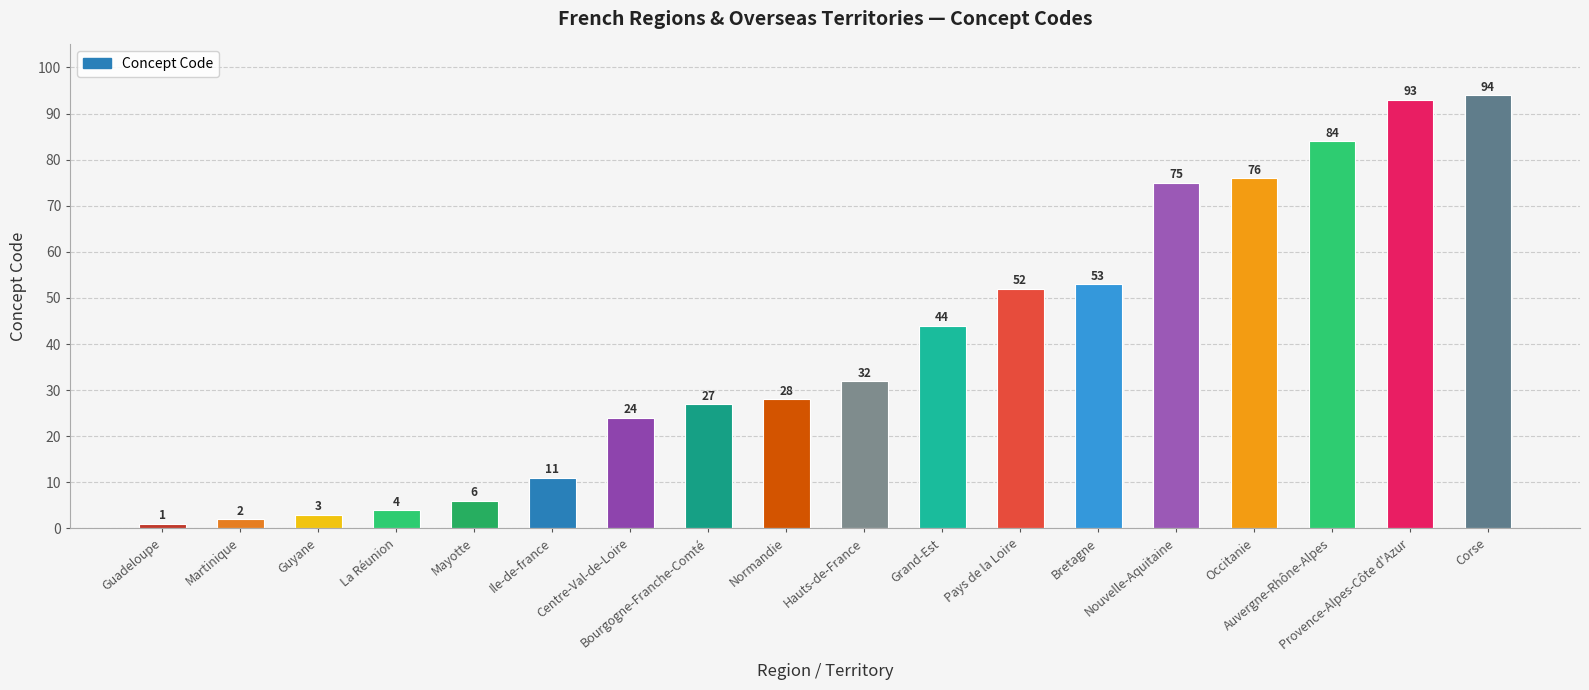

What is the value of the 13th bar from the left?

53